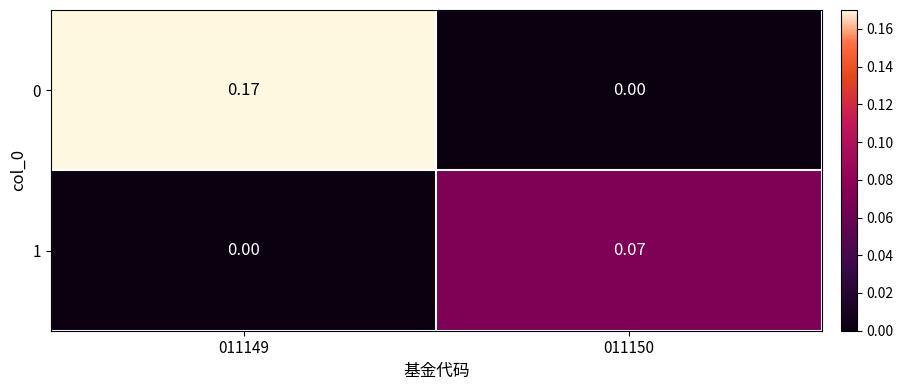

Is the value of 0 at 011149 greater than the value of 1 at 011149?

Yes